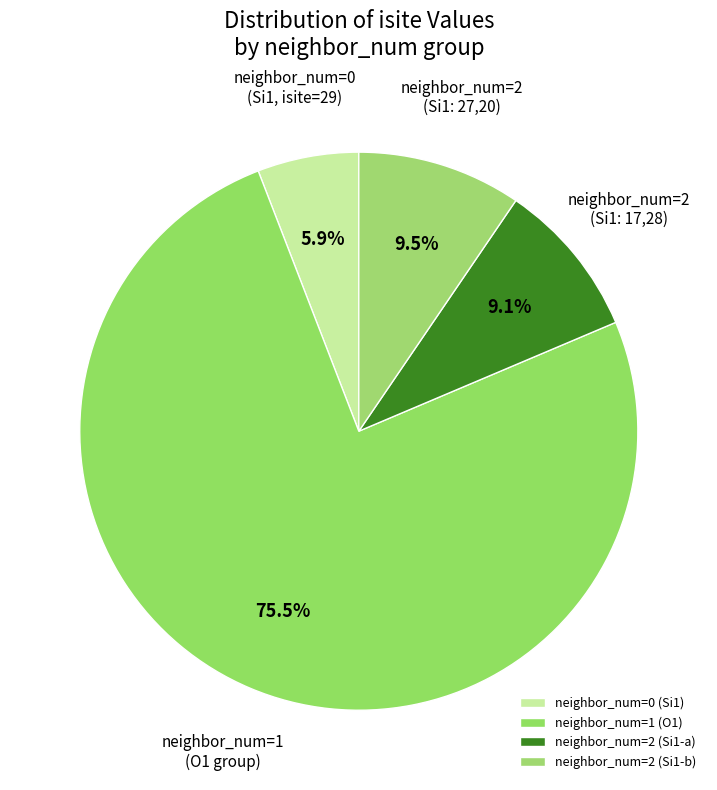

How many slices are in this pie chart?

4